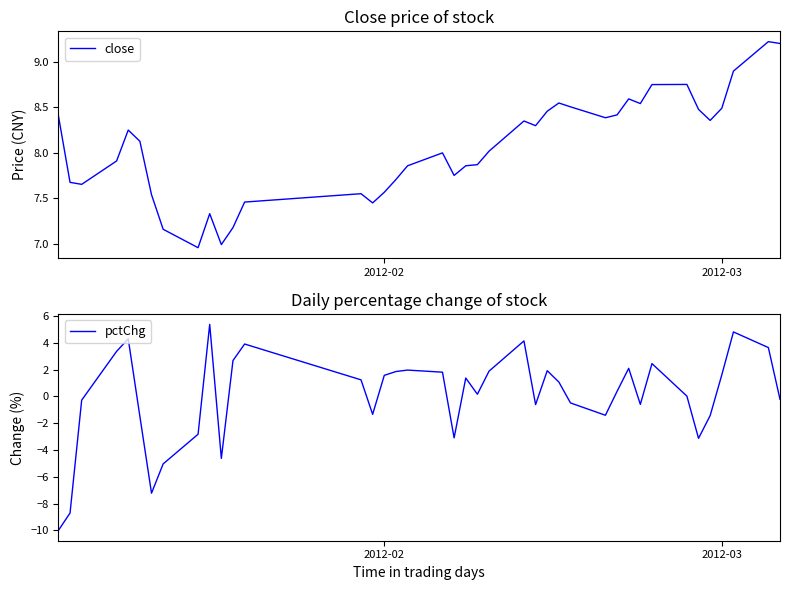

What is the highest value of the close series?

9.2